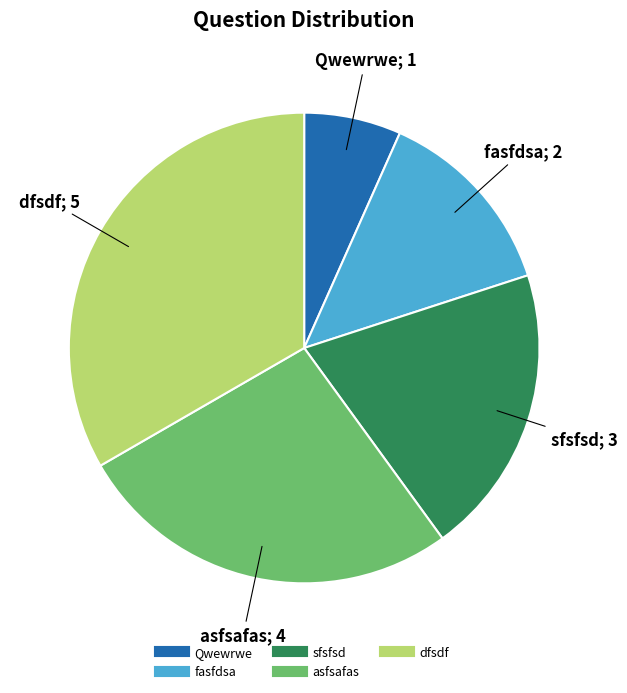

Which has a higher value, sfsfsd or dfsdf?

dfsdf